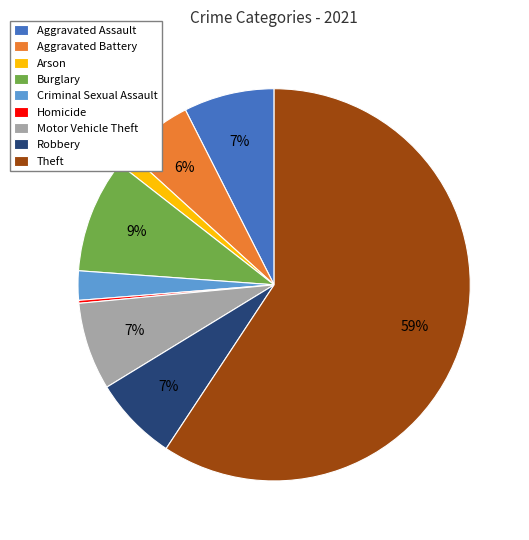

What percentage is the Aggravated Battery slice, to the nearest percent?

6%